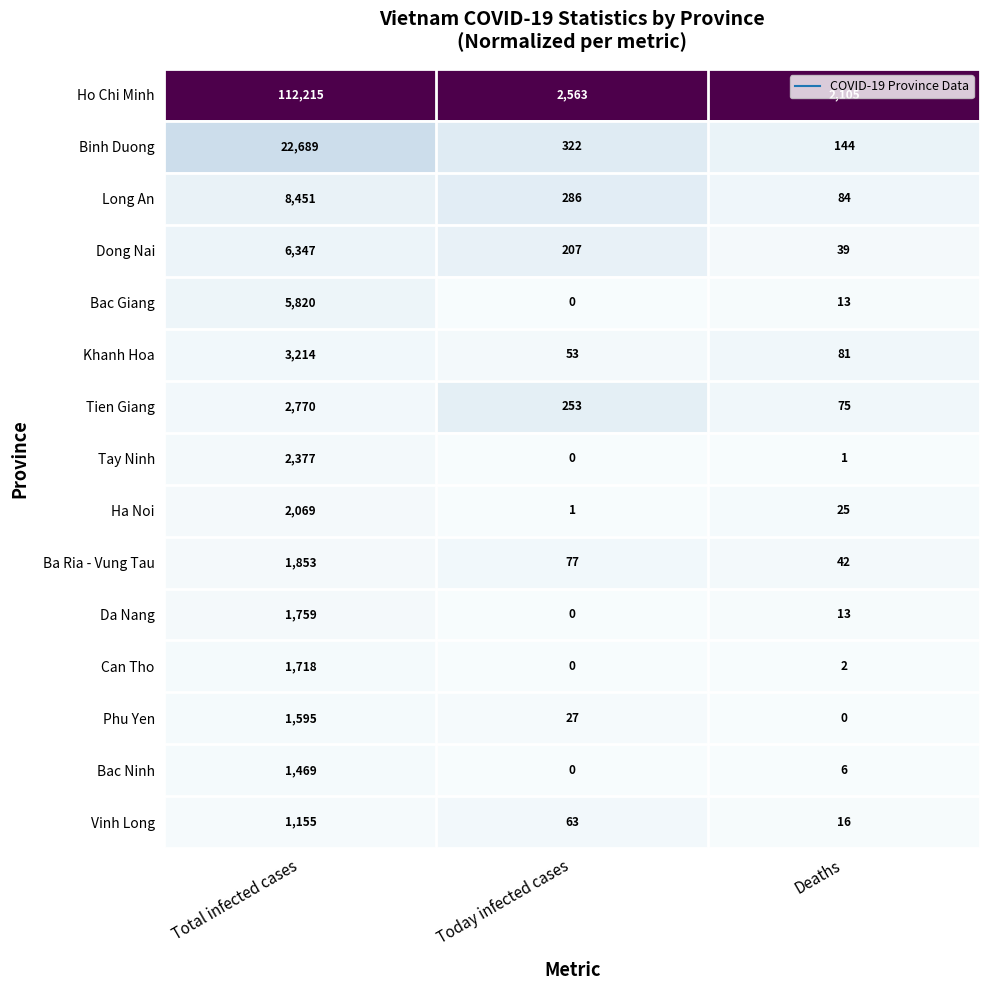

True or false: Ho Chi Minh has a value of 3838 at Today infected cases.

False